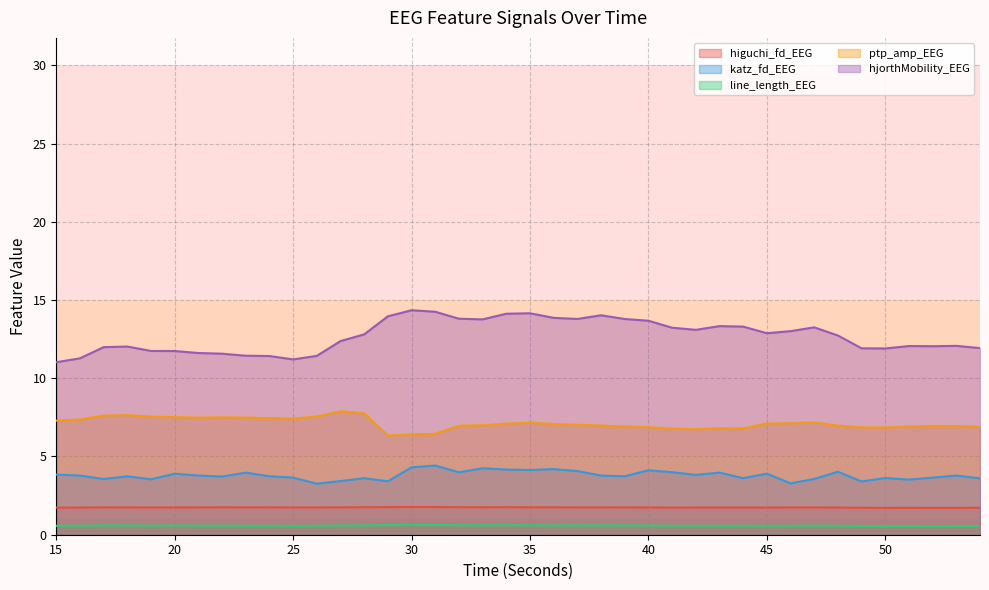

At how many categories does at least one series exceed 3?

40